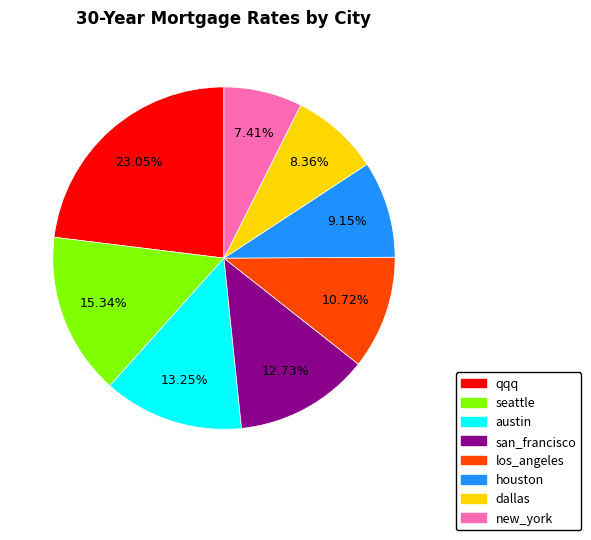

The seattle slice represents 9% of the pie. True or false?

False